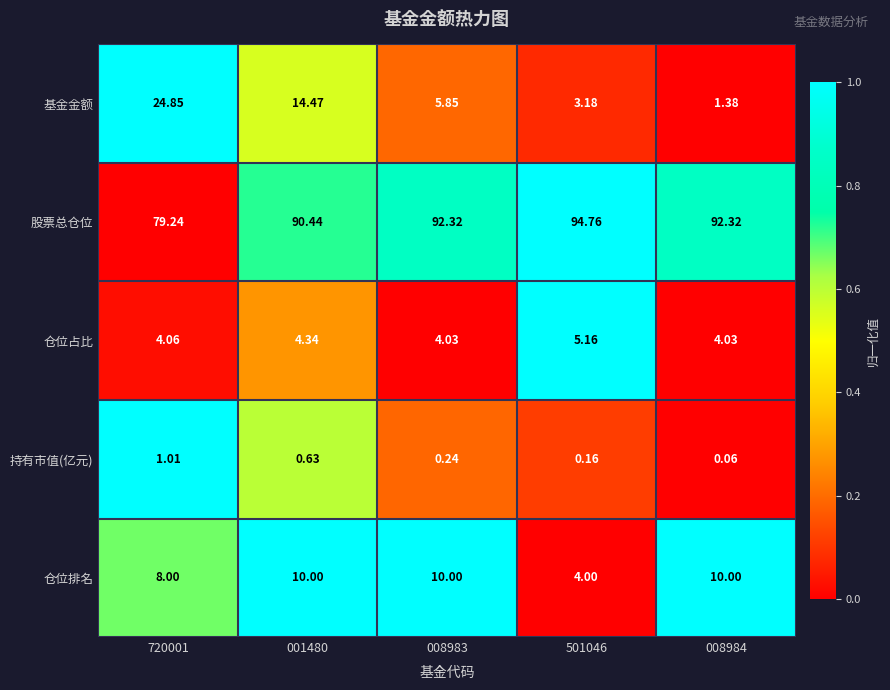

Between 501046 and 008984, which series saw the biggest shift?

仓位排名